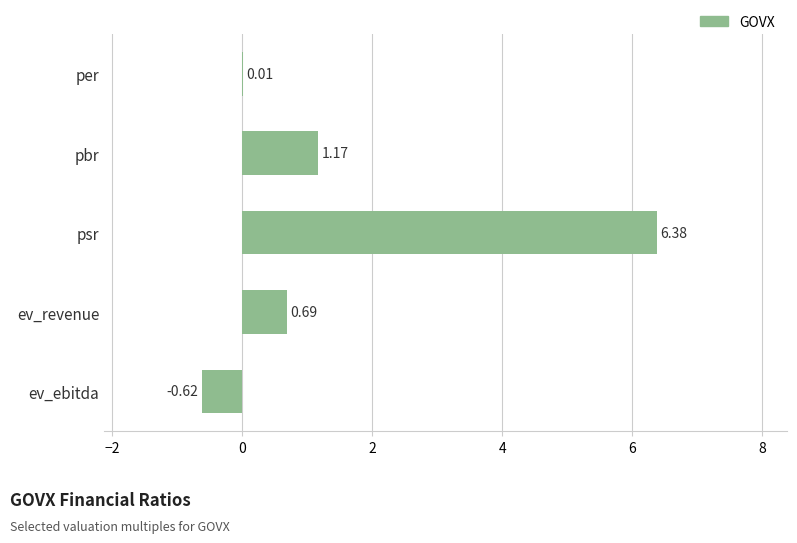

Which category has the highest value across all series?

psr